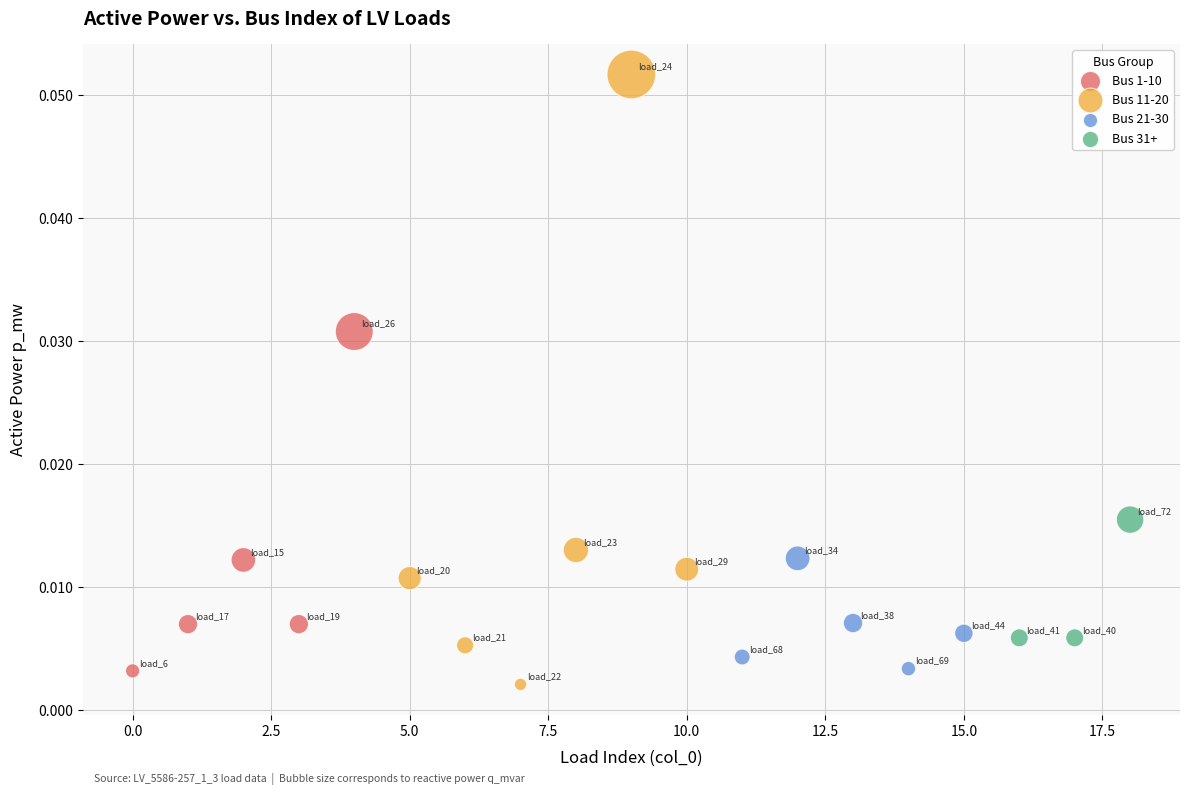

Which series contains the highest Y value?

Bus 11-20